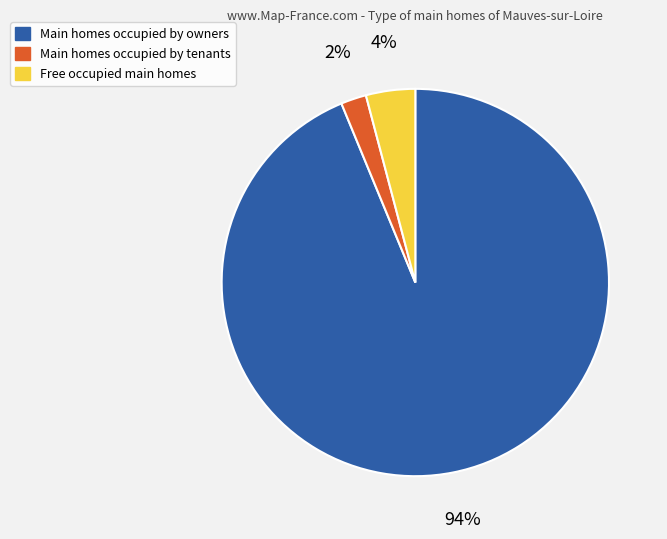

Does any single category account for the majority?

Yes